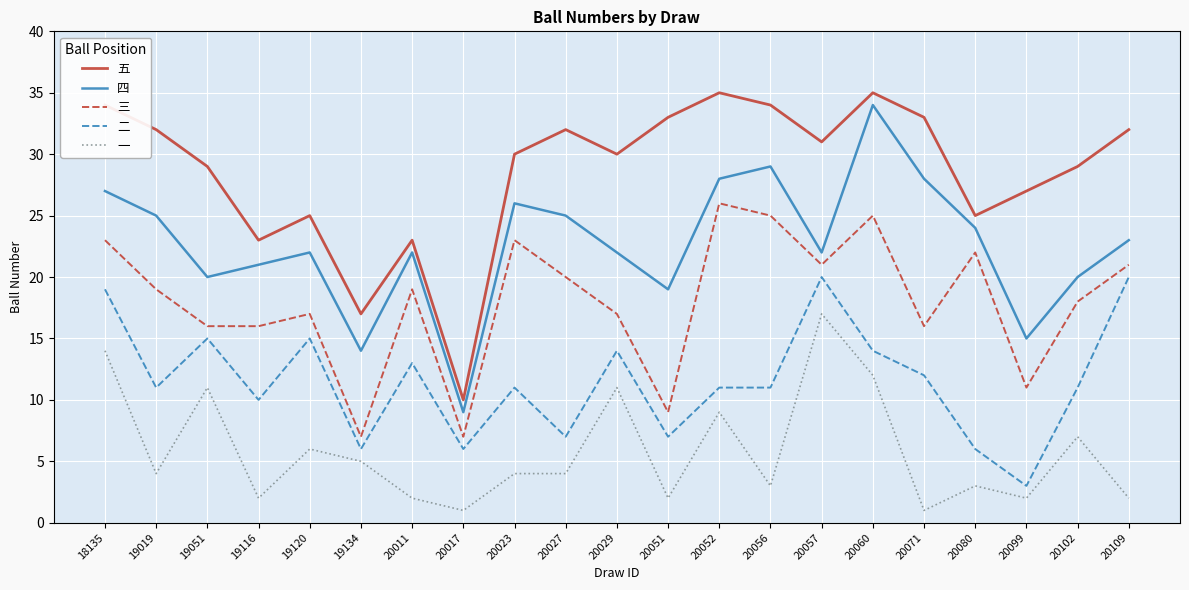

Is the value of 五 at 20056 greater than the value of 二 at 20060?

Yes